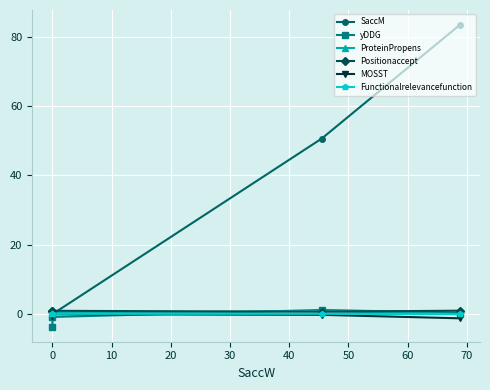

Which series has the largest total across all categories?

SaccM